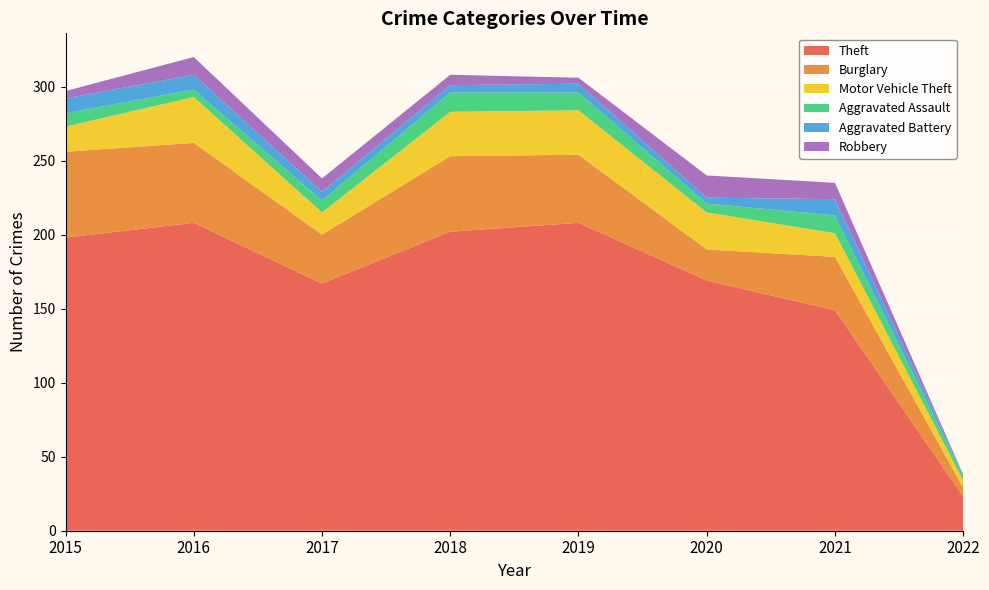

Reading left to right, extract all data points from this chart.

Theft: 198	208	167	202	208	169	149	23
Burglary: 58	54	33	51	46	21	36	6
Motor Vehicle Theft: 17	31	15	30	30	25	16	5
Aggravated Assault: 9	5	8	13	12	6	12	3
Aggravated Battery: 10	10	6	5	6	4	11	1
Robbery: 5	12	9	7	4	15	11	0